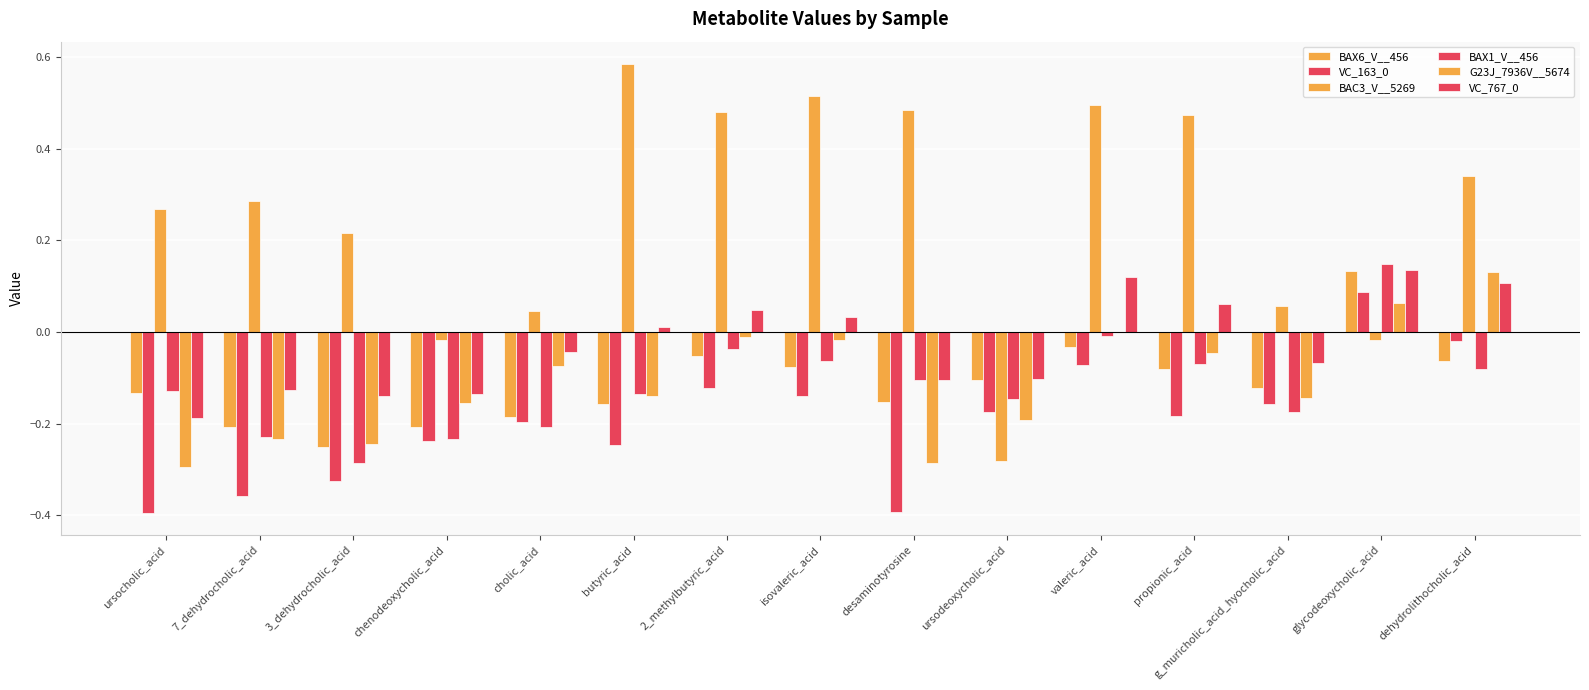

Is the value of BAX6_V__456 at 3_dehydrocholic_acid greater than the value of VC_767_0 at isovaleric_acid?

No